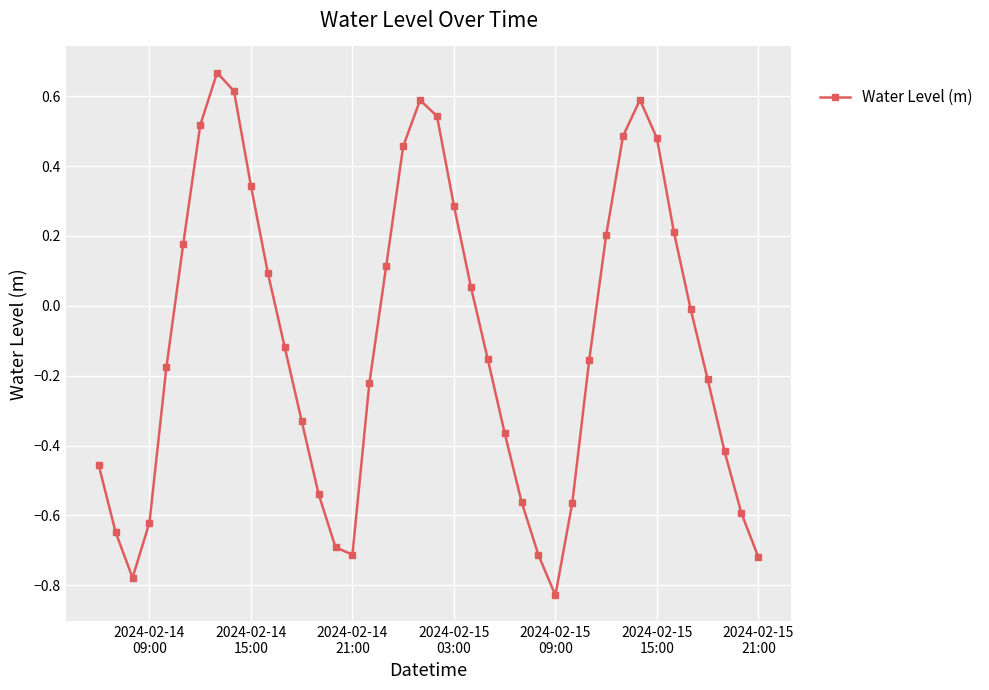

What is the difference between the second highest and minimum values?

1.4